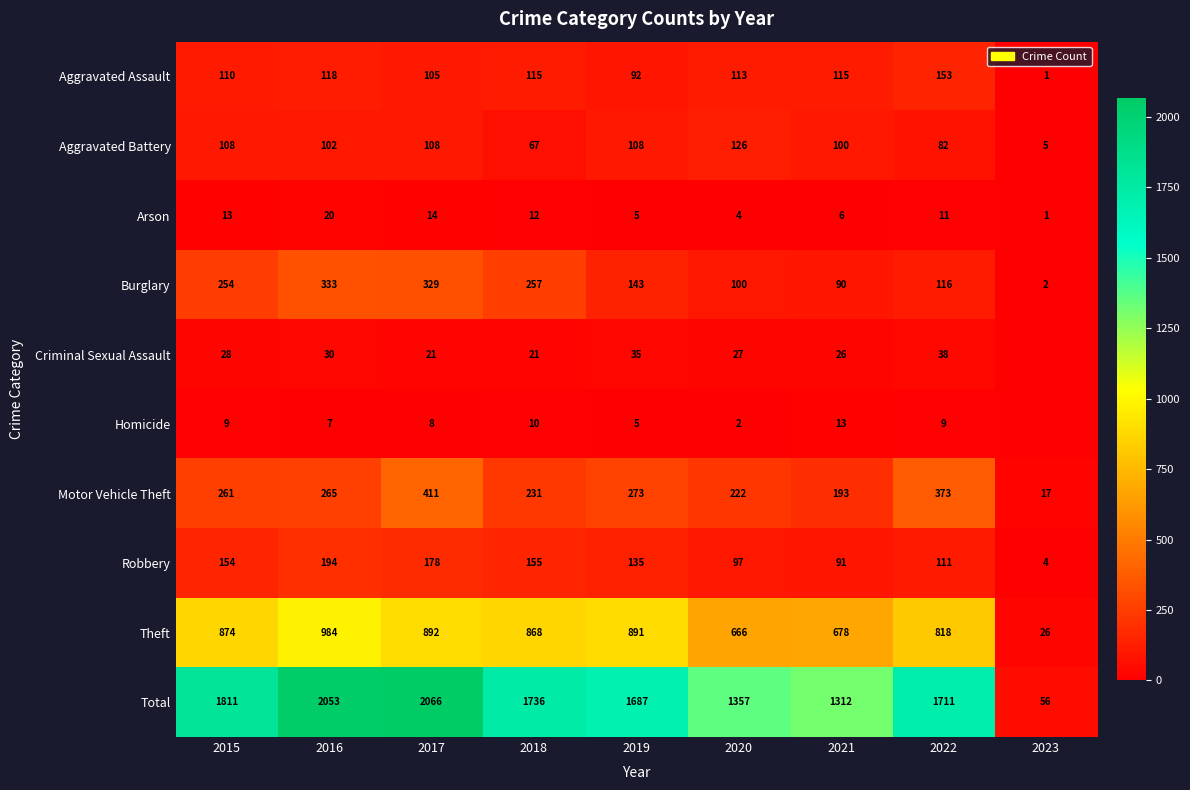

Which has a higher value, 2019 or 2016?

2016